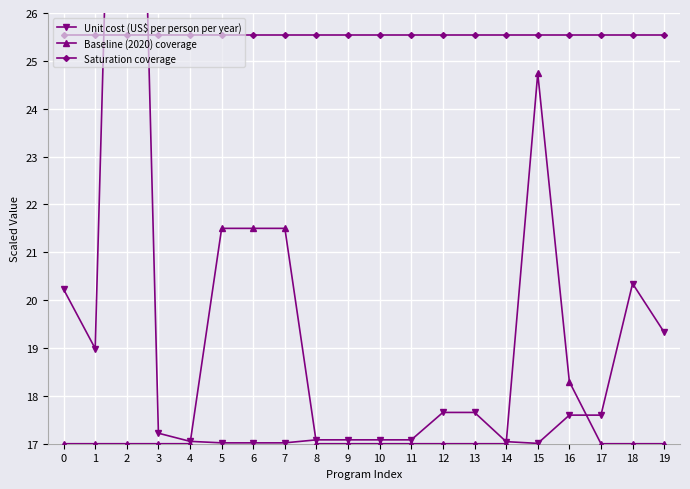

Between 15 and 17, which is larger?

17